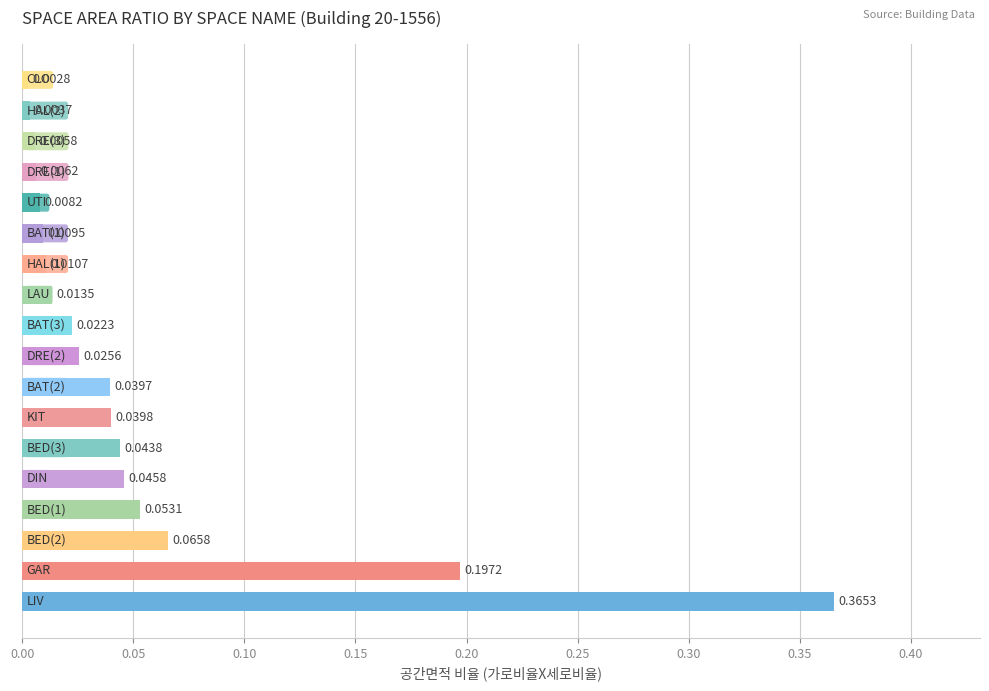

What is the sum of all values?

1.0